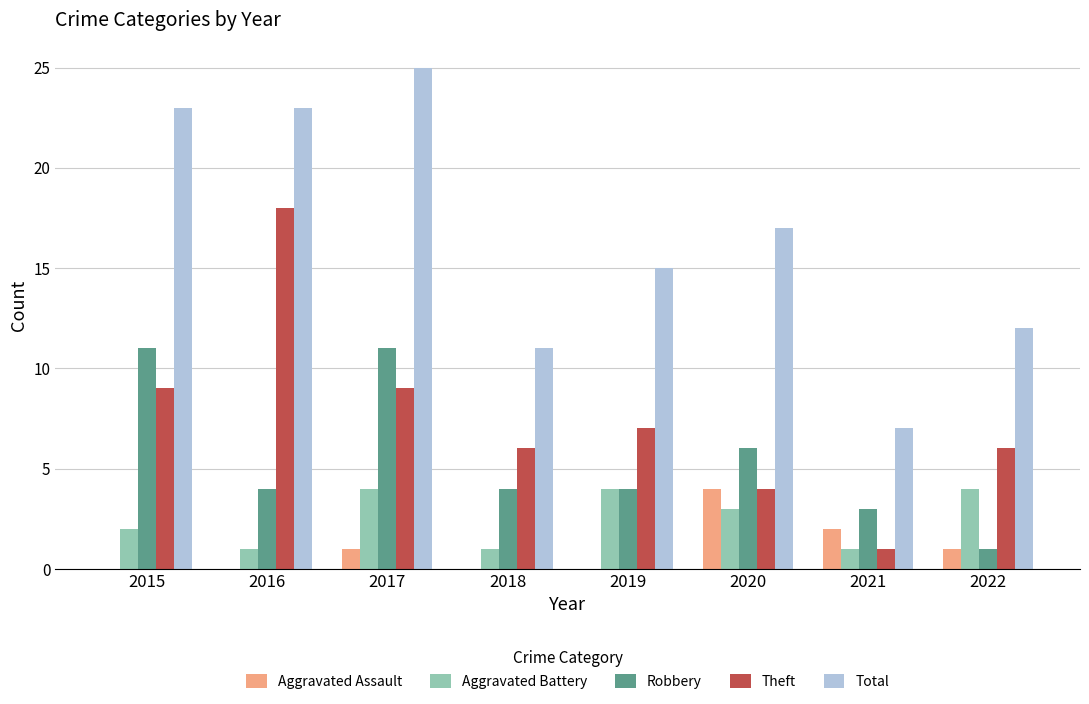

What is the maximum value for Total?

25